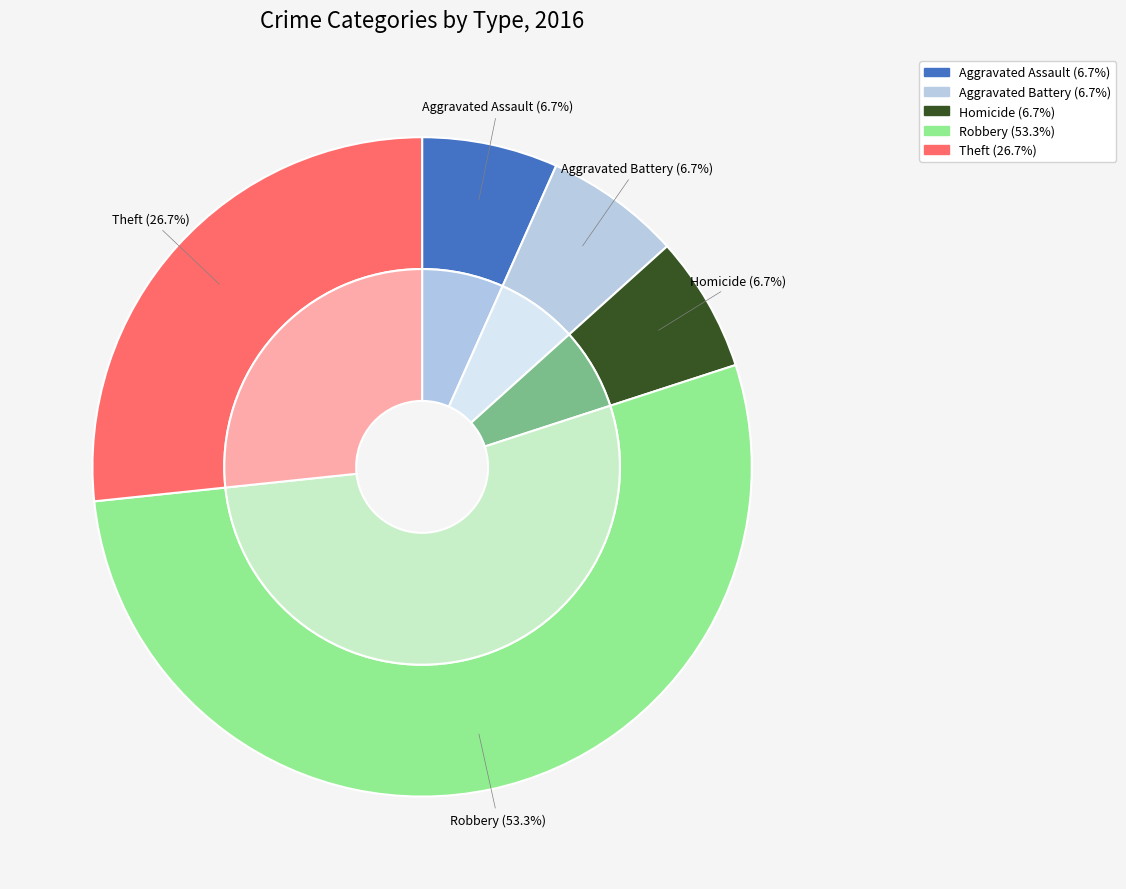

To the nearest percent, what portion does Aggravated Battery represent?

7%